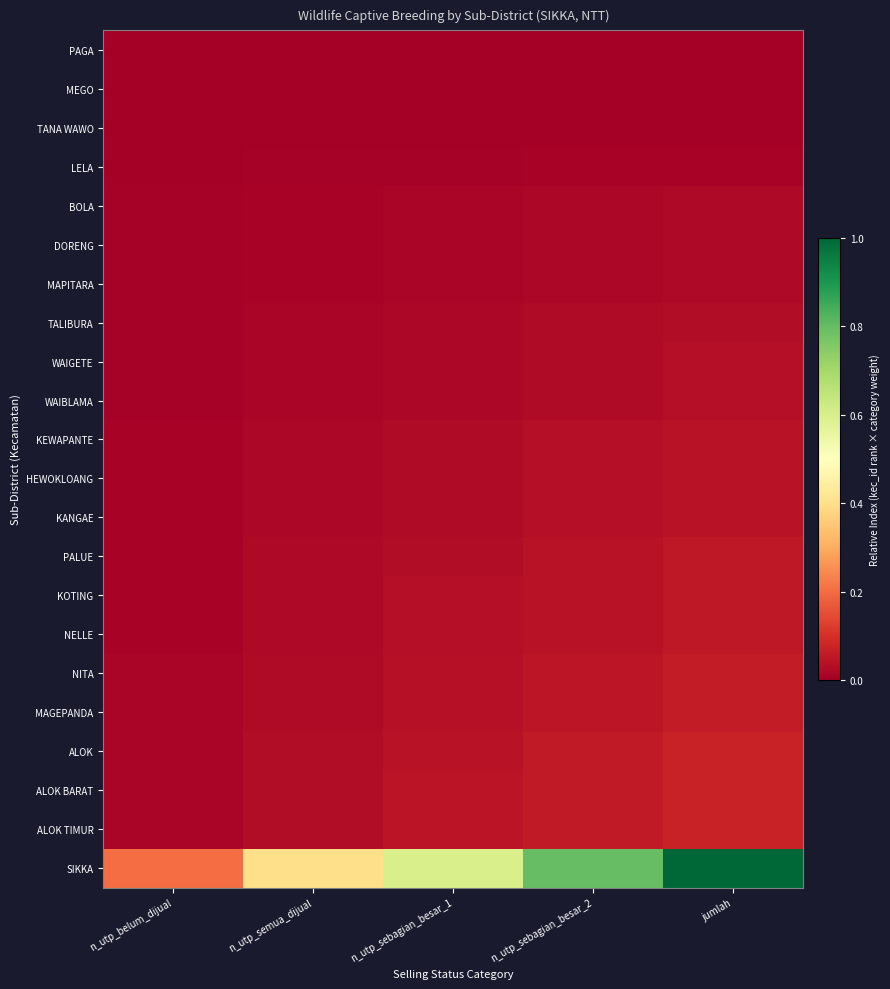

At which category is the sum across all series the highest?

jumlah